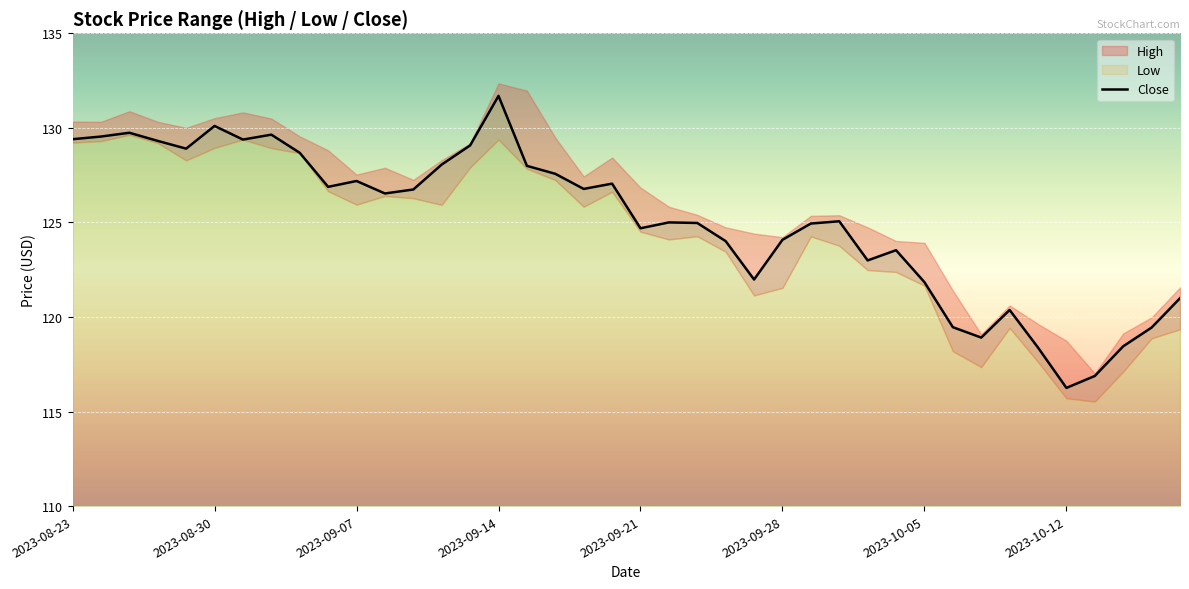

What position from the right is 16?

24